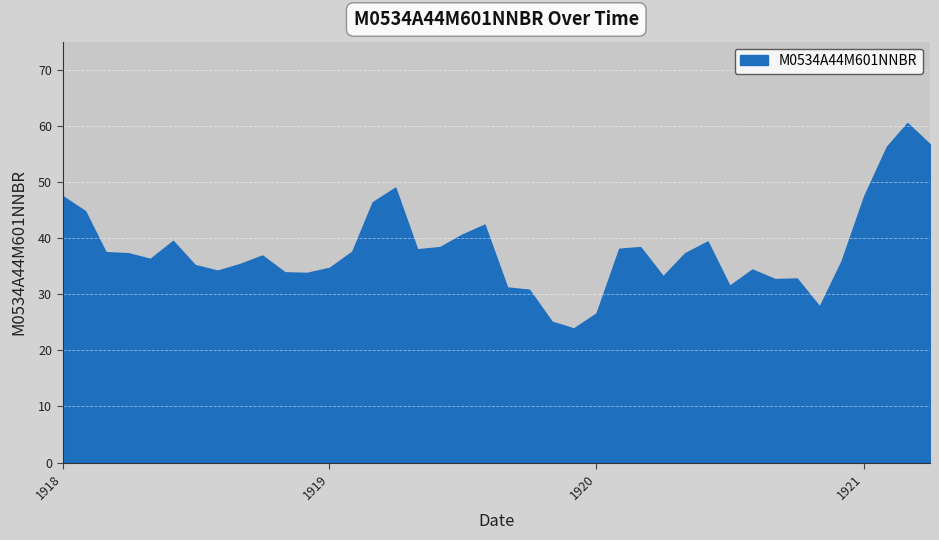

What is the difference between the maximum and minimum values?

36.6